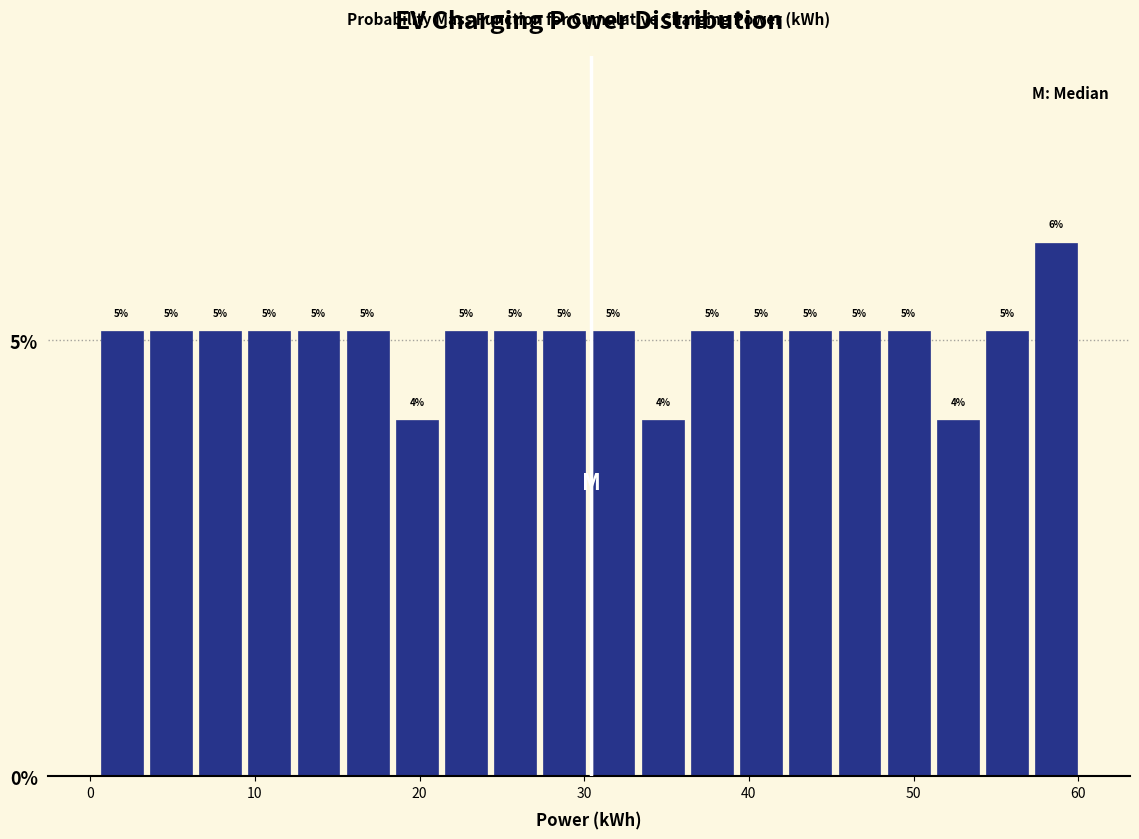

Read against the x-axis, roughly where is the centre of the tallest bar?

59